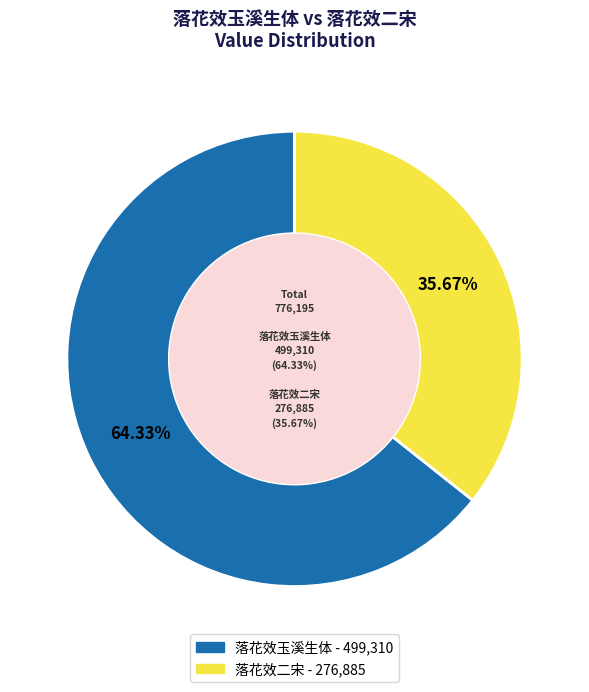

Does 落花效玉溪生体 represent more than half of the total?

Yes